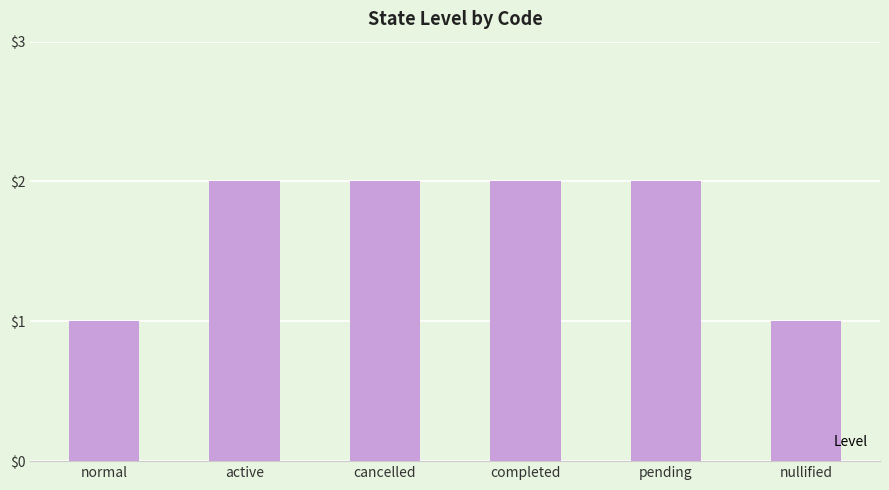

True or false: the data shows 1 at nullified.

True